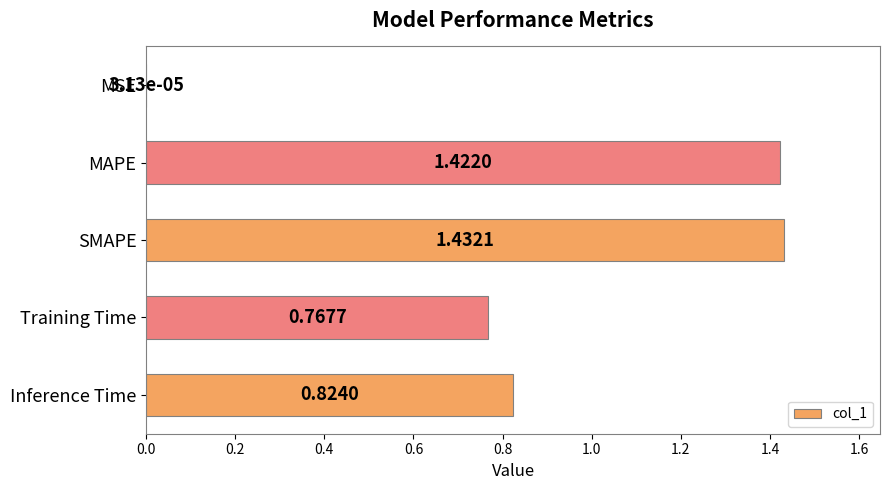

Does the chart contain stacked bars?

No